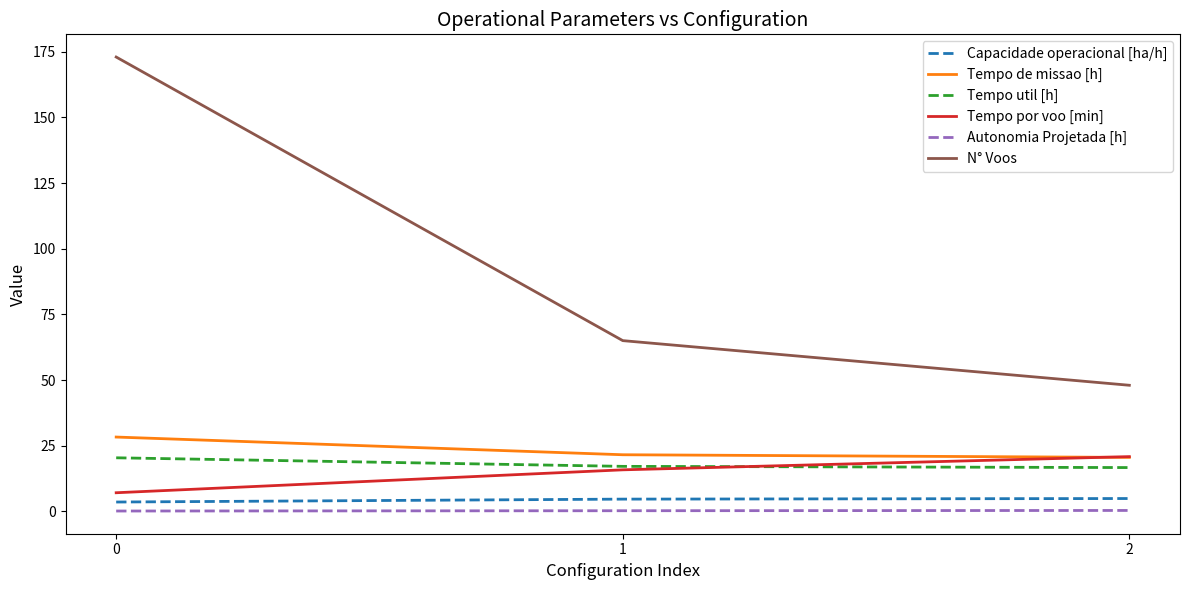

Is it true that N° Voos equals 173.0 at 0?

True